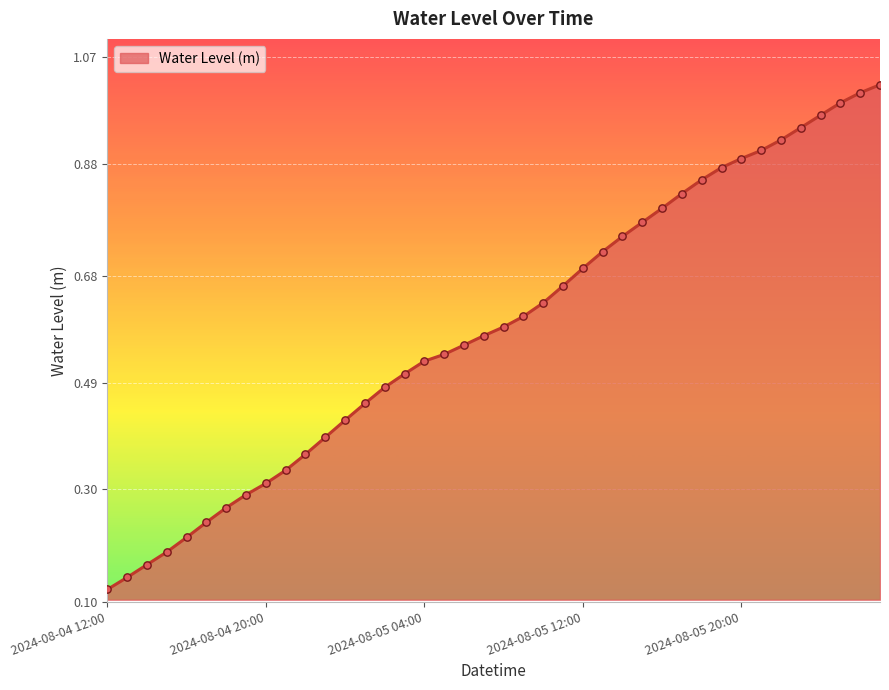

How many lines are shown in the chart?

1